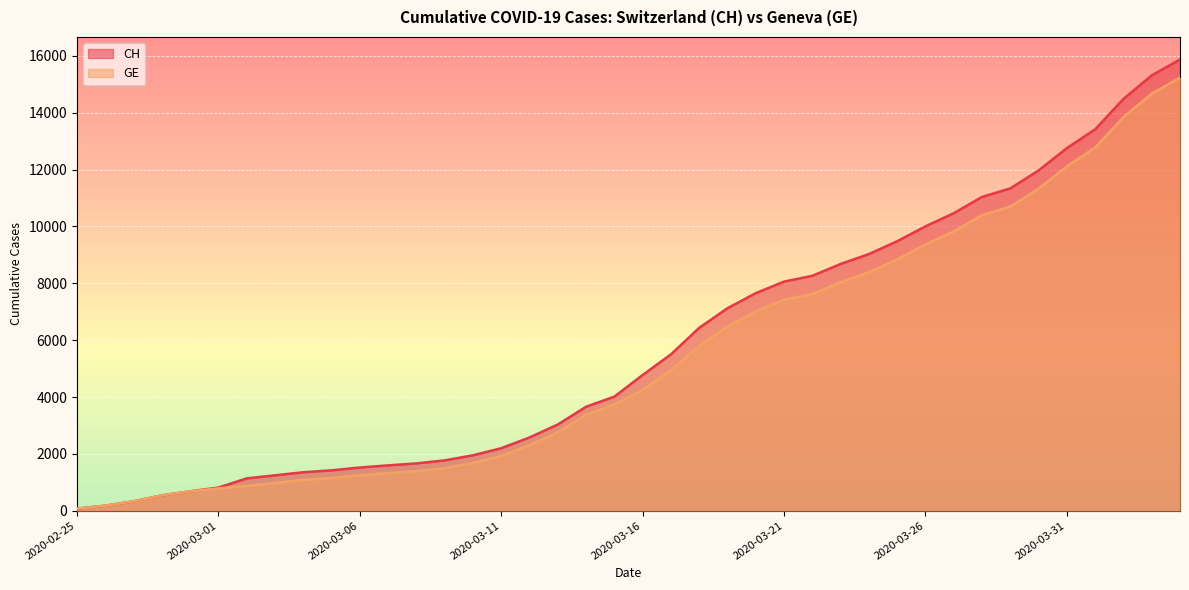

What is the label of the 20th point from the left?

2020-03-15